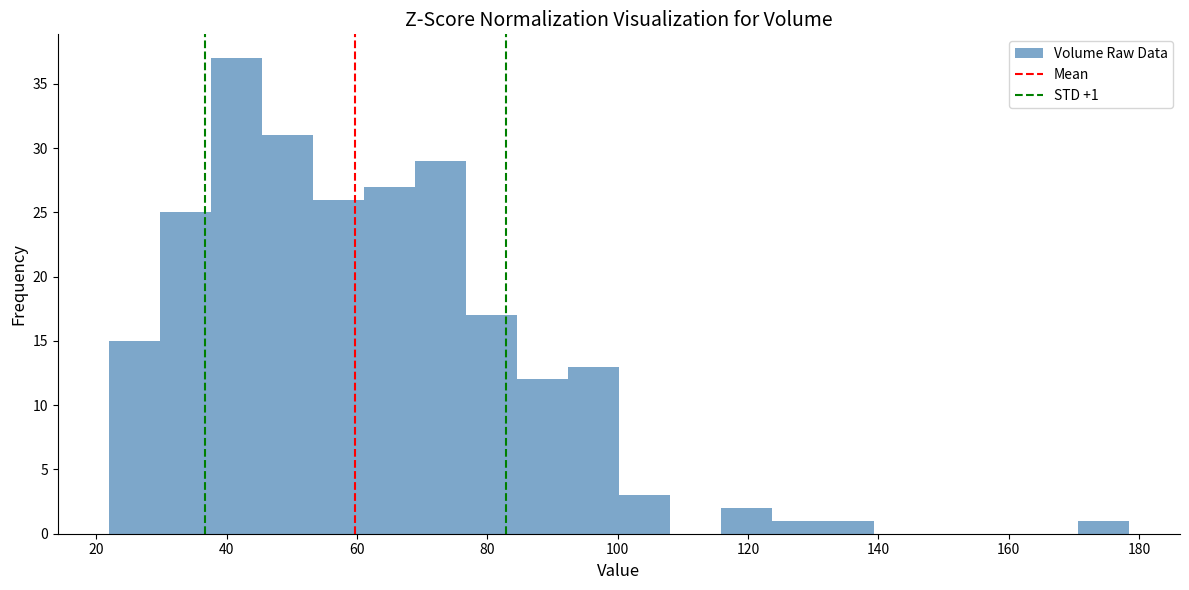

Read against the x-axis, roughly where is the centre of the tallest bar?

42